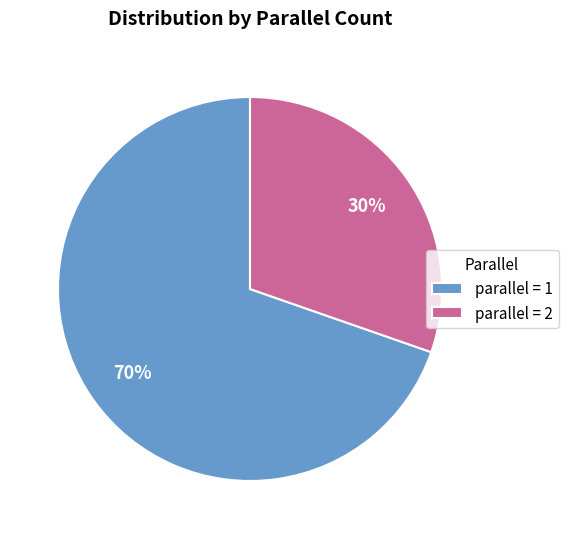

To the nearest percent, what is the combined percentage of parallel = 2 and parallel = 1?

100%